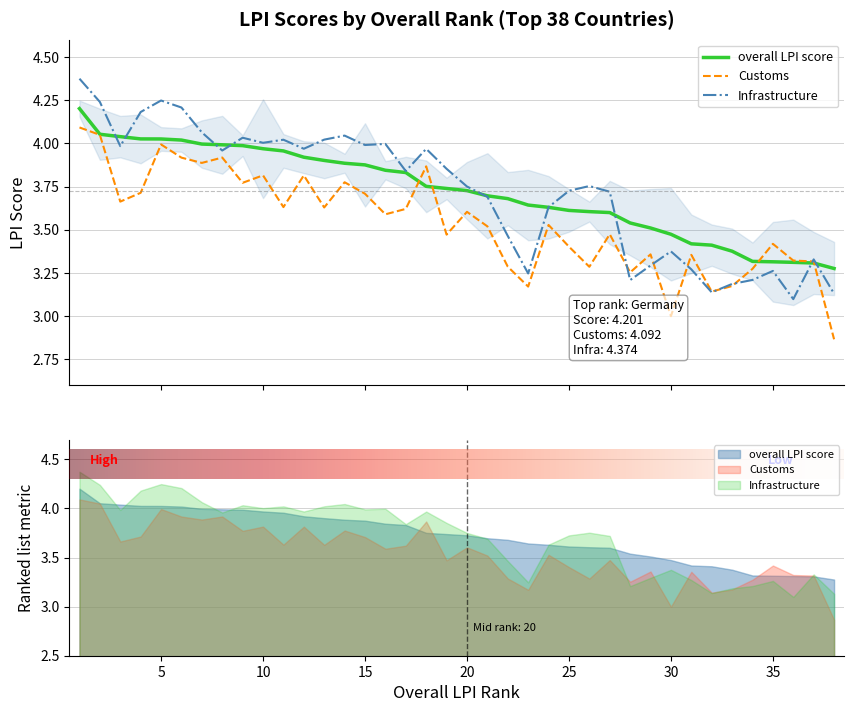

What is the average value of the overall LPI score series?

3.7